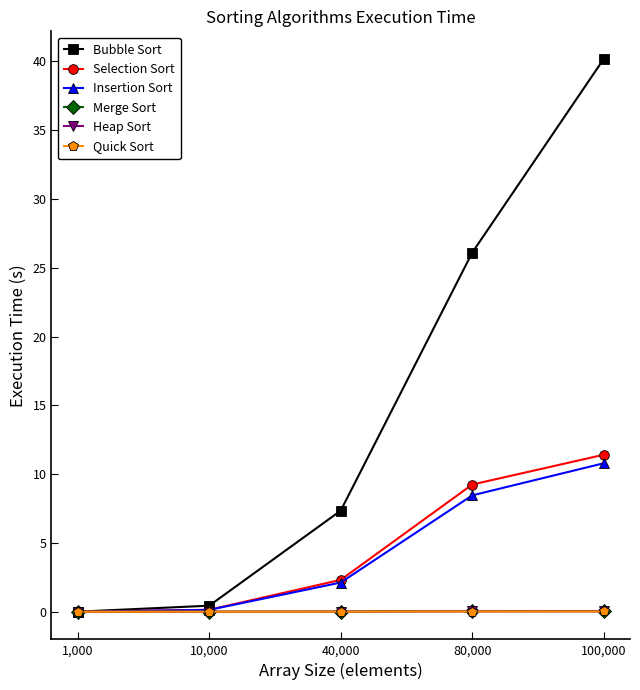

What is the difference between the Insertion Sort values at 1,000 and 100,000?

10.8